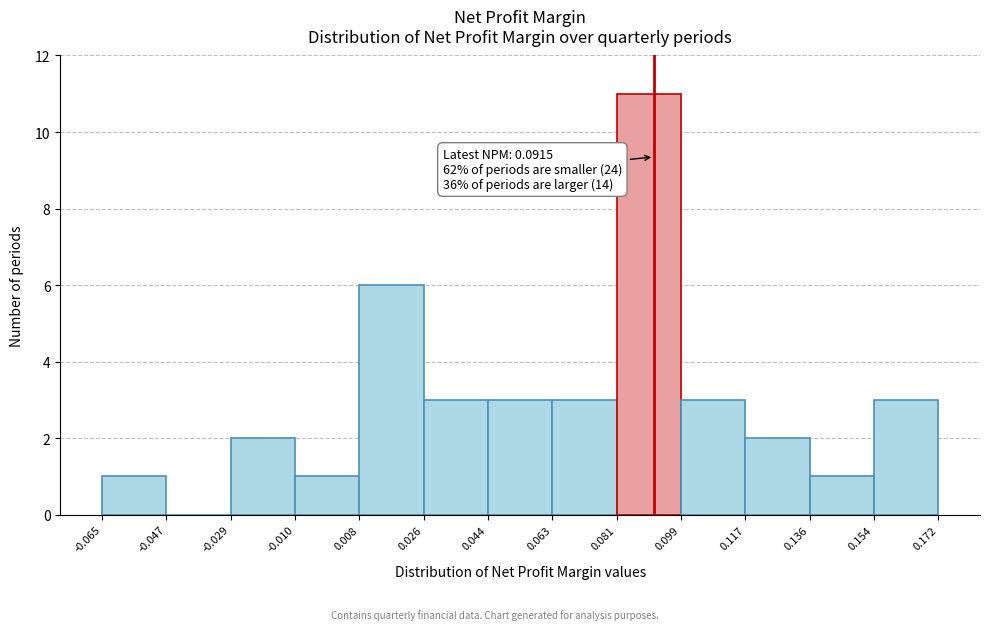

Which range on the x-axis has the tallest bar?

0.081 to 0.099